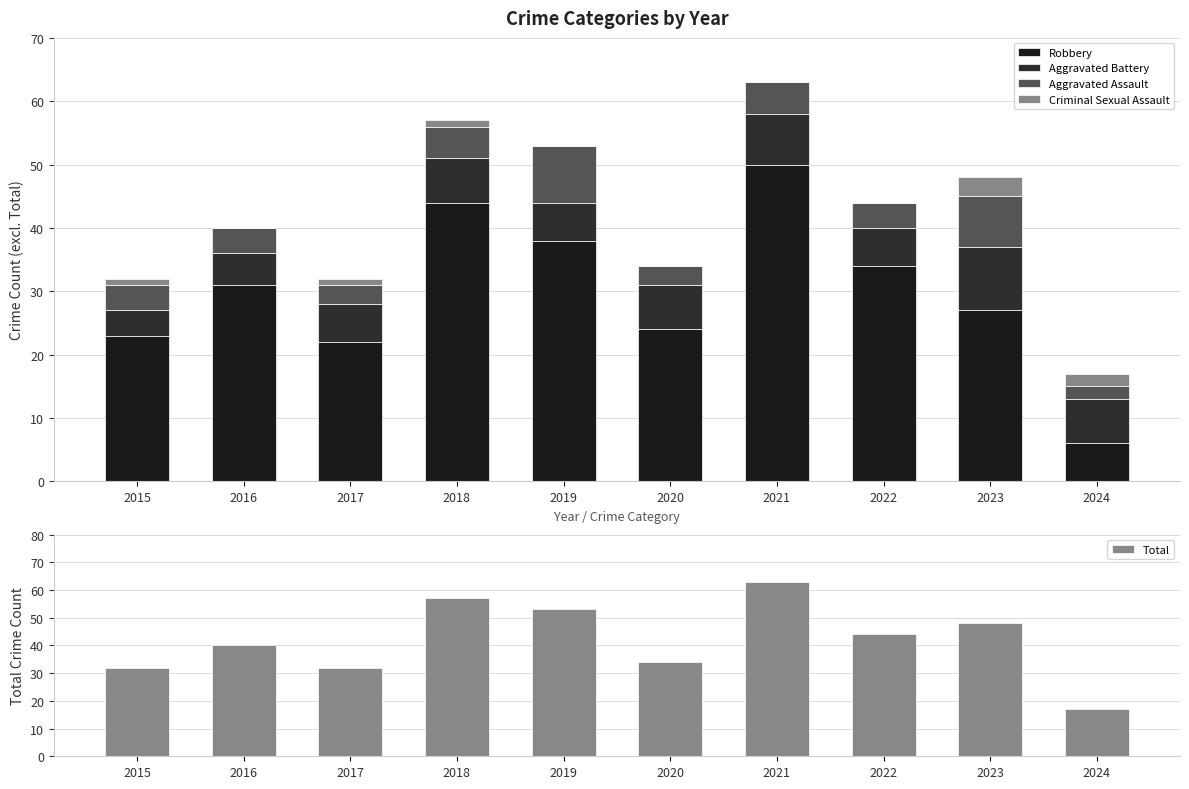

How many groups of bars are there?

10